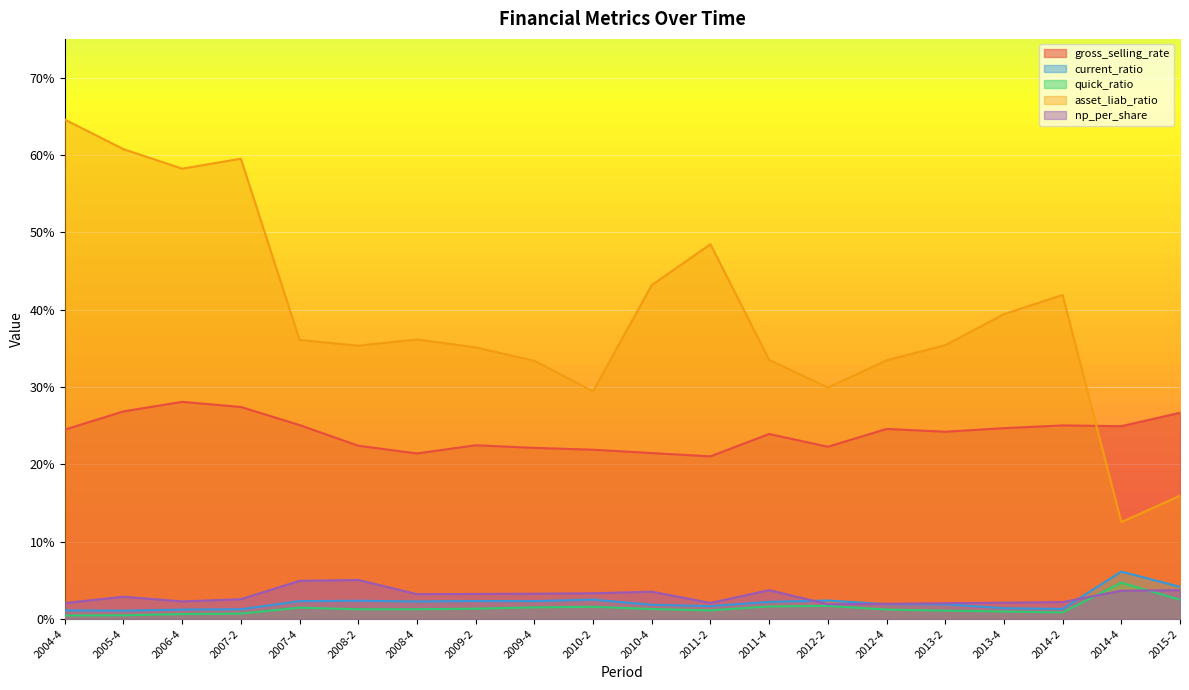

How many lines are shown in the chart?

5